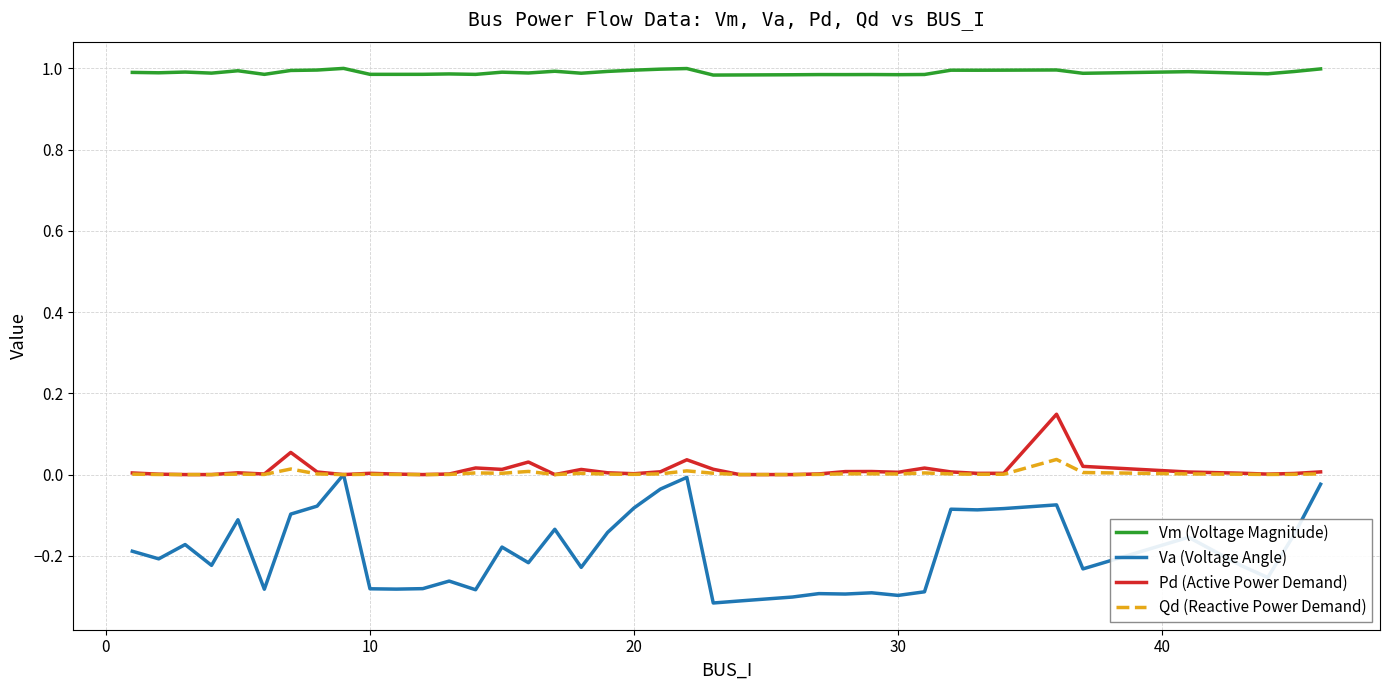

List the series in order of their peak value, highest first.

Vm (Voltage Magnitude), Pd (Active Power Demand), Qd (Reactive Power Demand), Va (Voltage Angle)